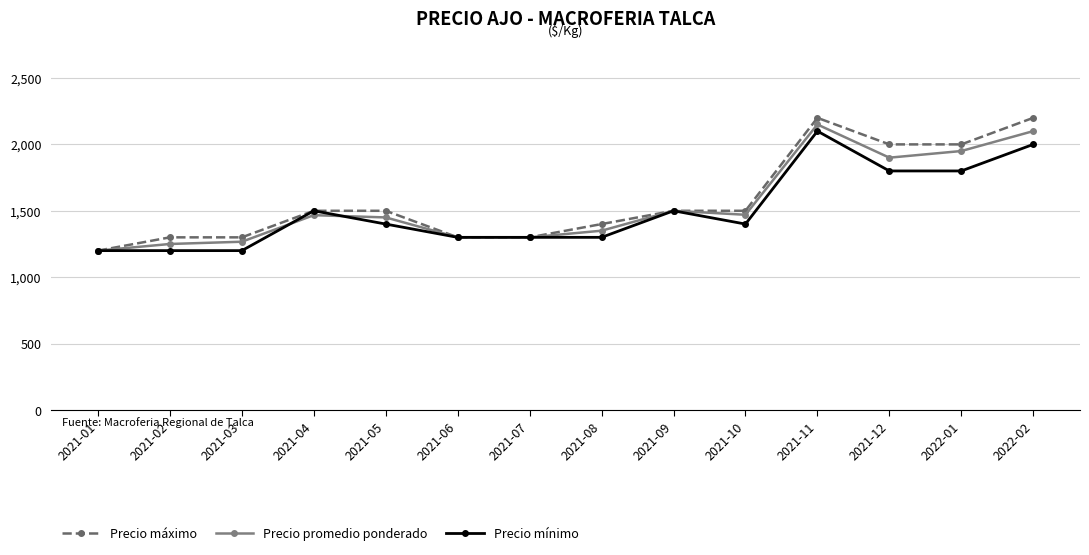

What is the label of the 13th point from the left?

2022-01